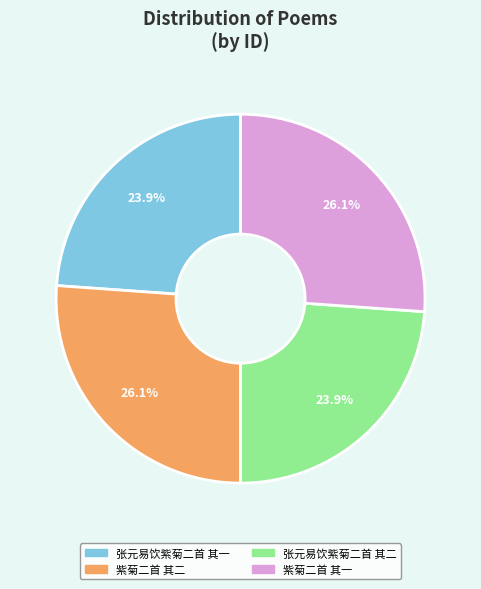

Does 紫菊二首 其二 represent more than half of the total?

No